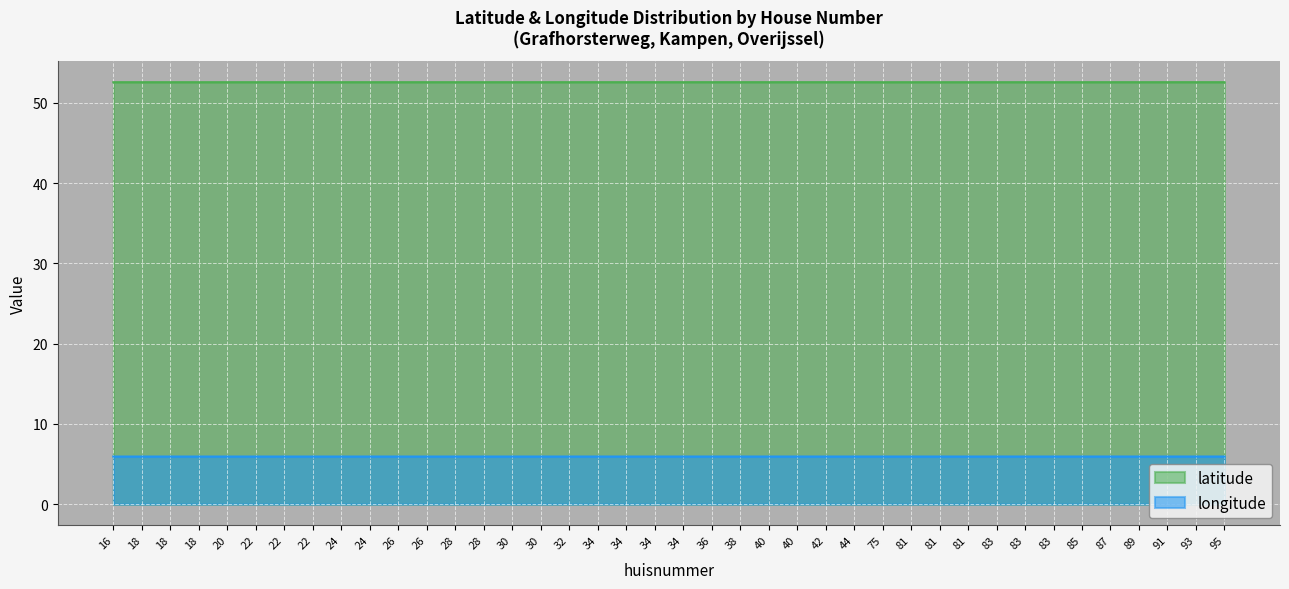

The latitude series shows 90.6 at 32. True or false?

False